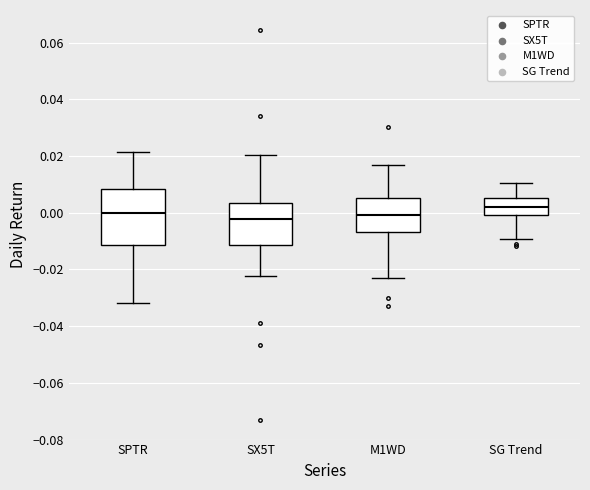

Reading left to right, transcribe this box plot: for each box, give where its median line is, the range the box spans, and where its two whiskers end, as read against the y-axis. The values are not printed on the chart, so give them approximately, as read against the axis.

SPTR: median 0.000, box -0.012 to 0.008, whiskers -0.032 to 0.022
SX5T: median -0.002, box -0.012 to 0.004, whiskers -0.022 to 0.020
M1WD: median 0.000, box -0.006 to 0.006, whiskers -0.022 to 0.016
SG Trend: median 0.002, box 0.000 to 0.006, whiskers -0.010 to 0.010